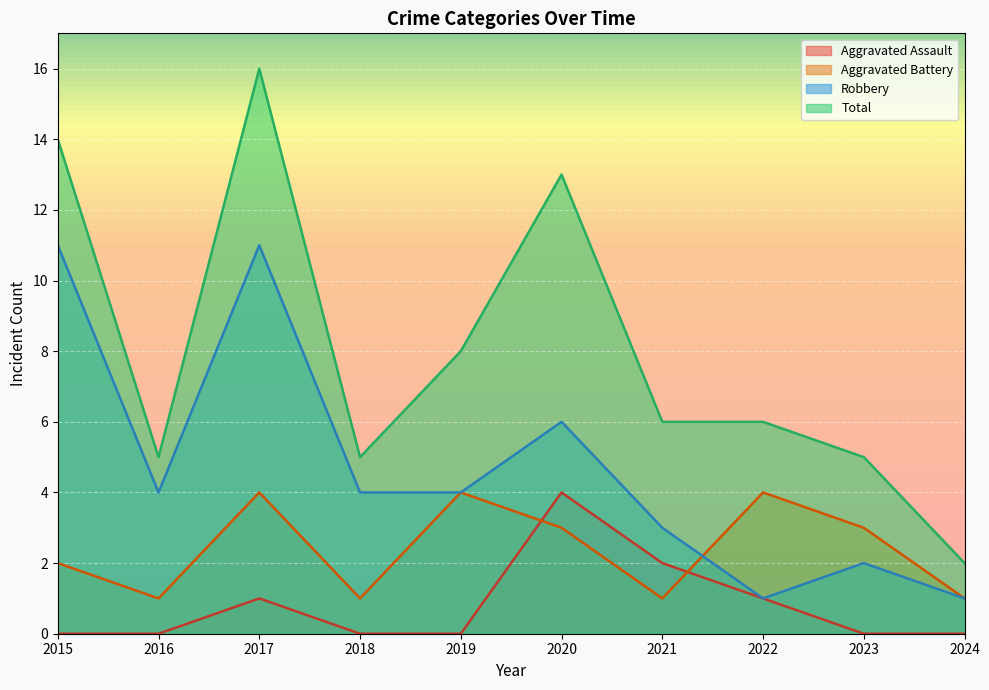

How many series are shown in this chart?

4